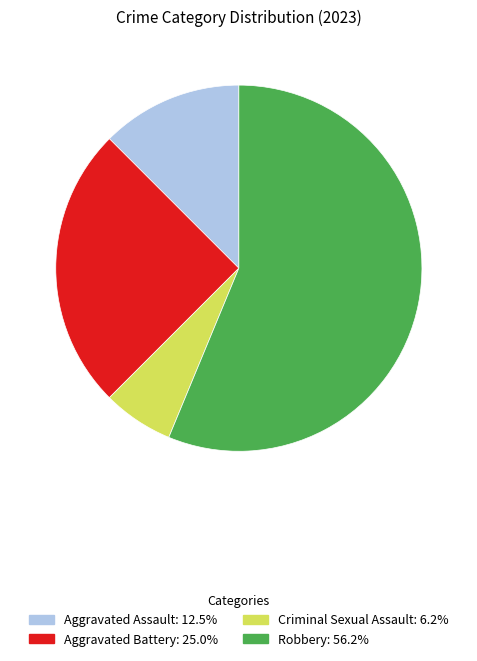

Which category has the biggest portion of the pie?

Robbery